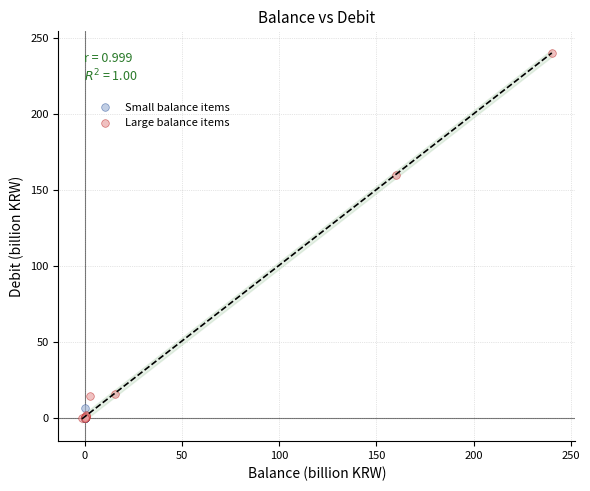

Which series has the largest Y range (max minus min)?

Large balance items